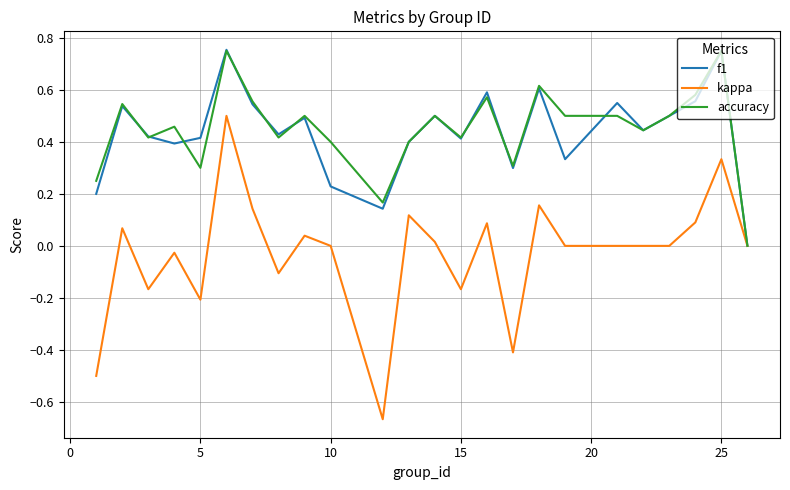

Which series has the widest spread of values?

kappa